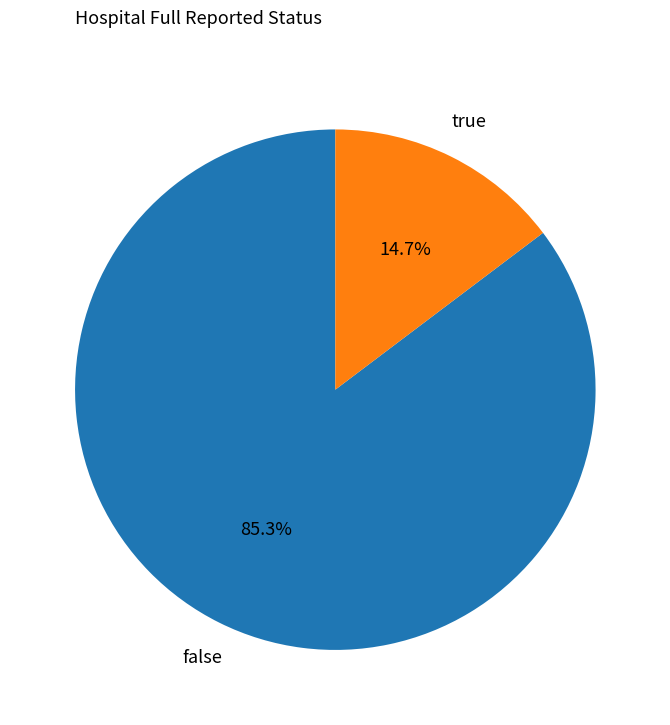

Count the number of slices in the pie.

2